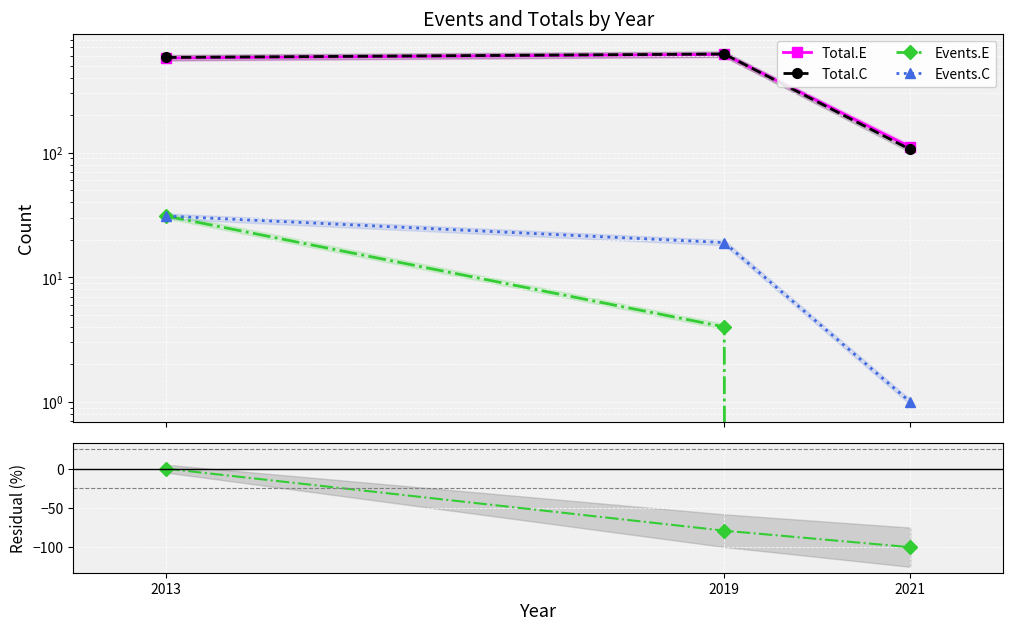

What is the sum of all Events.E values?

35.0